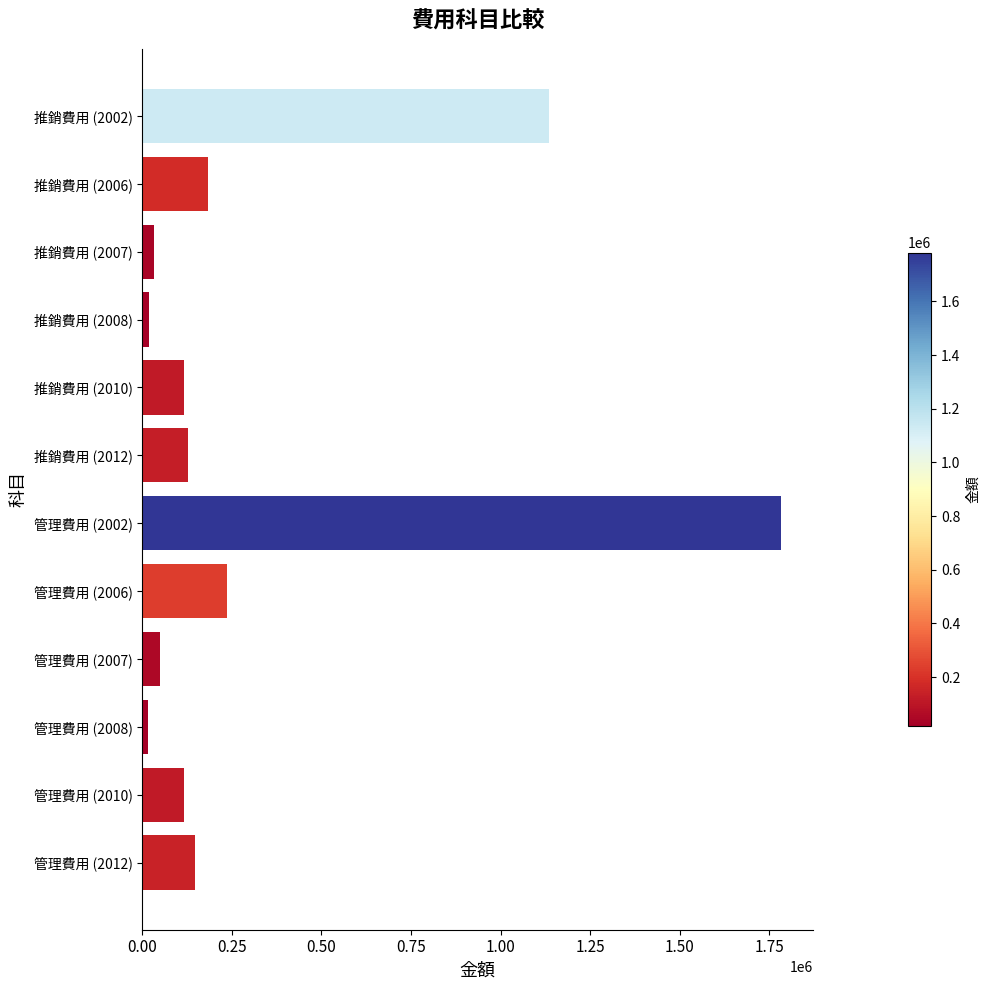

What is the label of the 2nd bar from the top?

推銷費用 (2006)